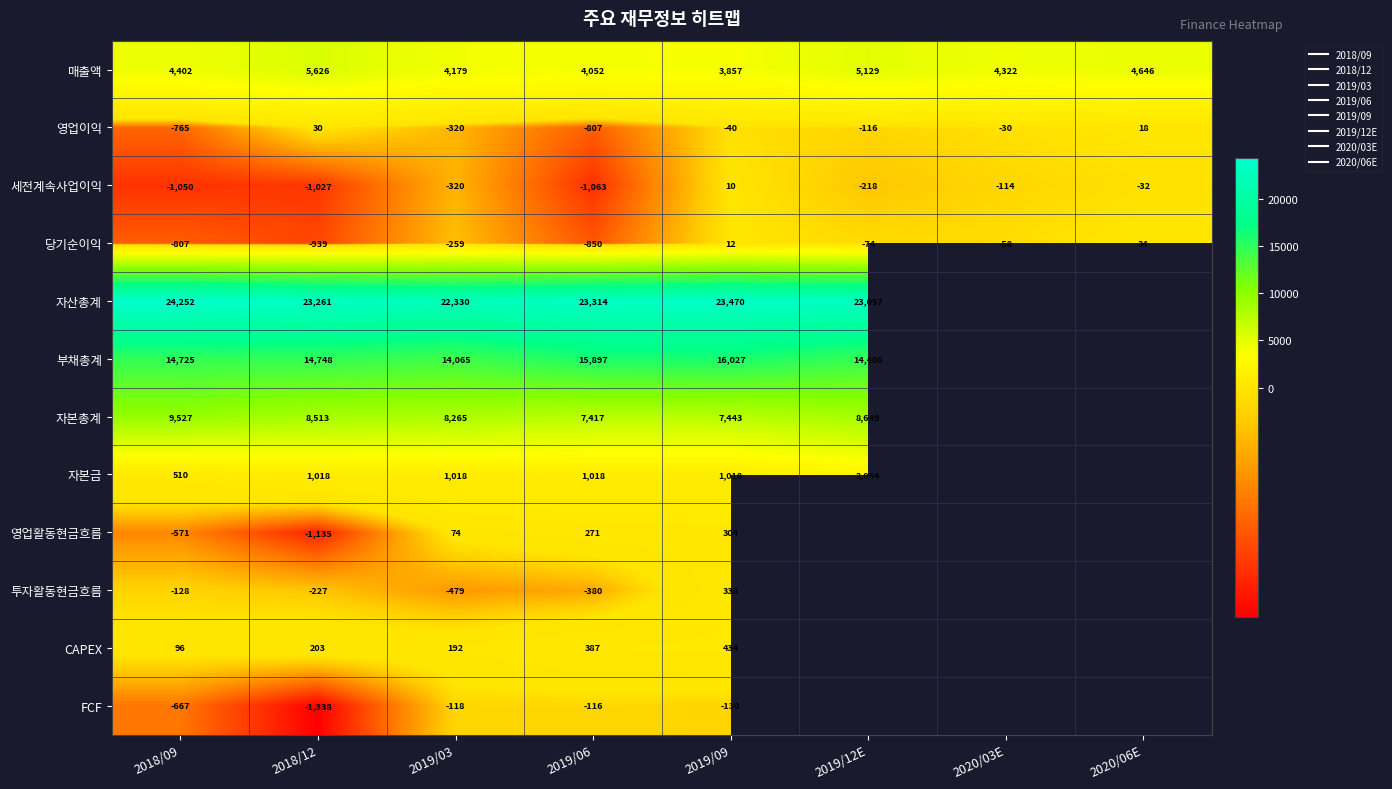

Which series has the widest spread of values?

자본총계